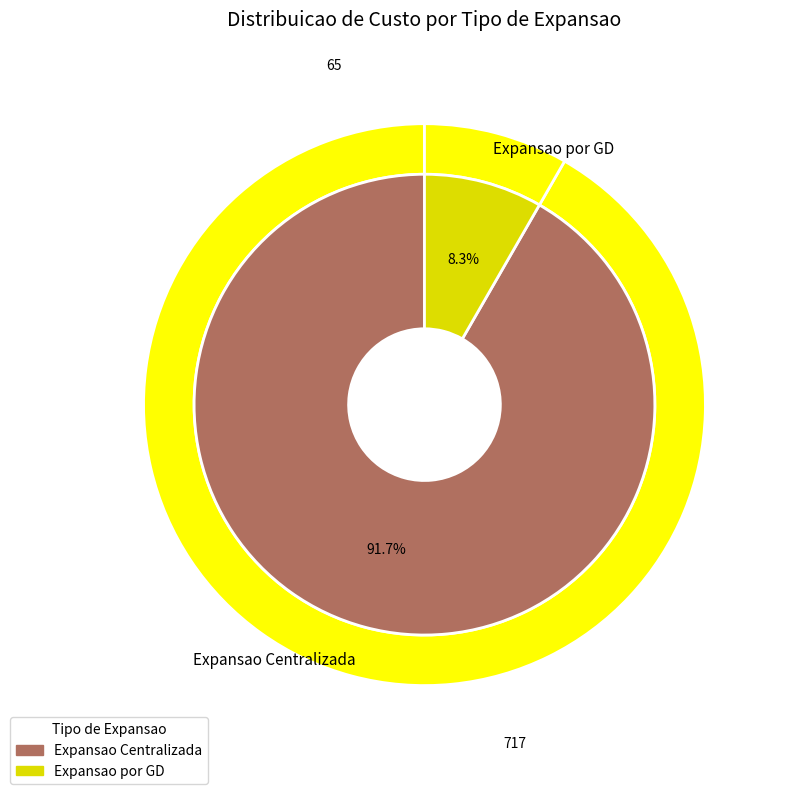

What percentage is NOT represented by Expansao Centralizada?

8.3%